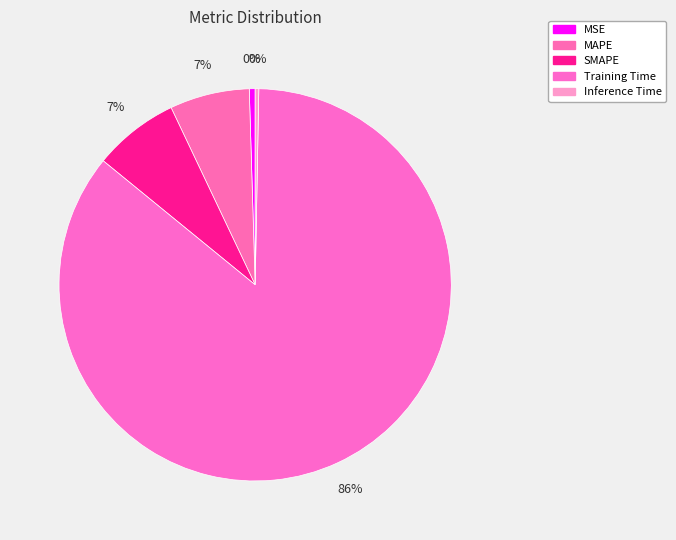

How many segments does this pie chart have?

5